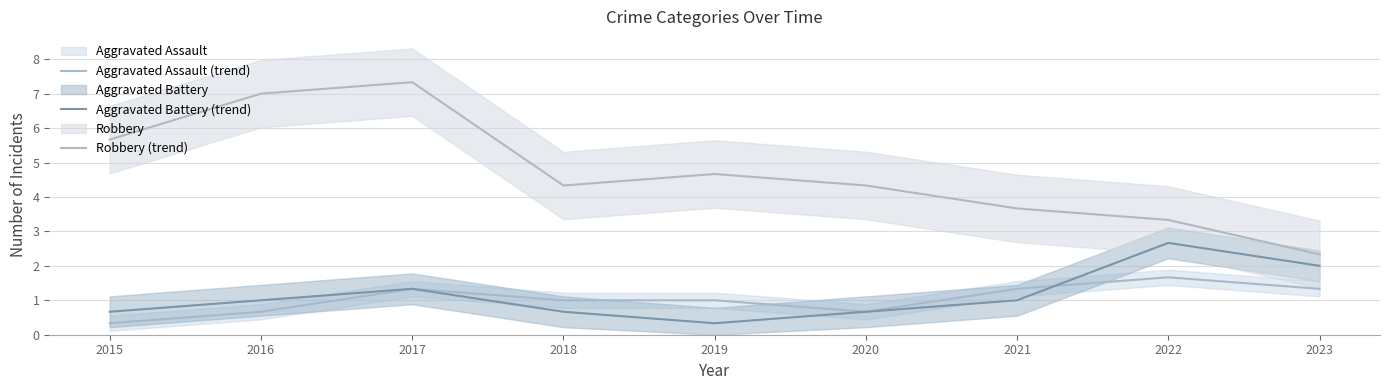

Where is the first local minimum for Aggravated Assault (trend)?

2020